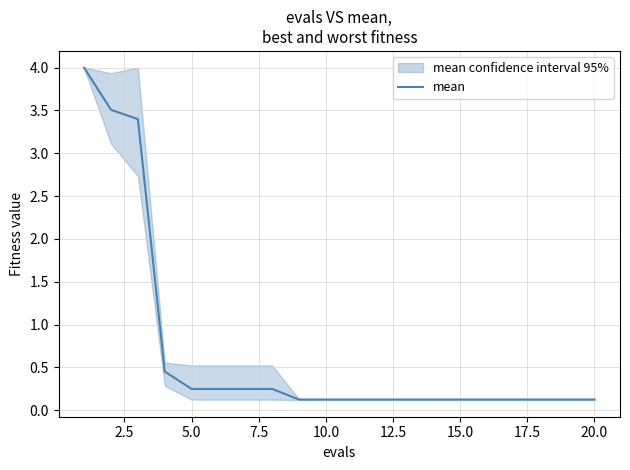

Is it true that mean equals 0.1 at 10.0?

True